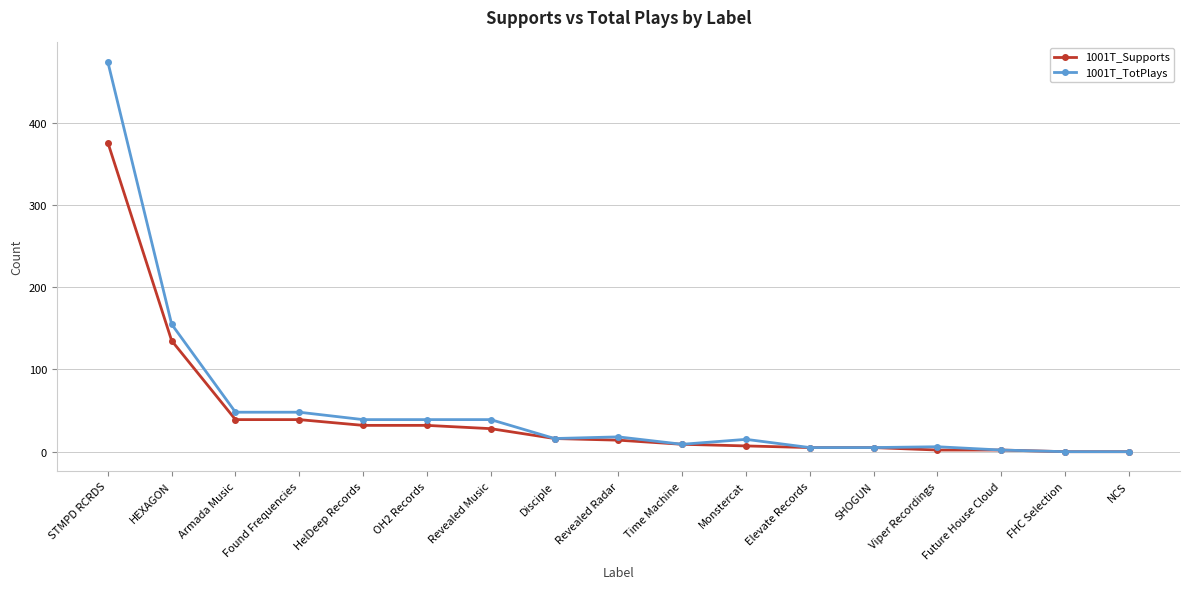

What is the average value of the 1001T_Supports series?

44